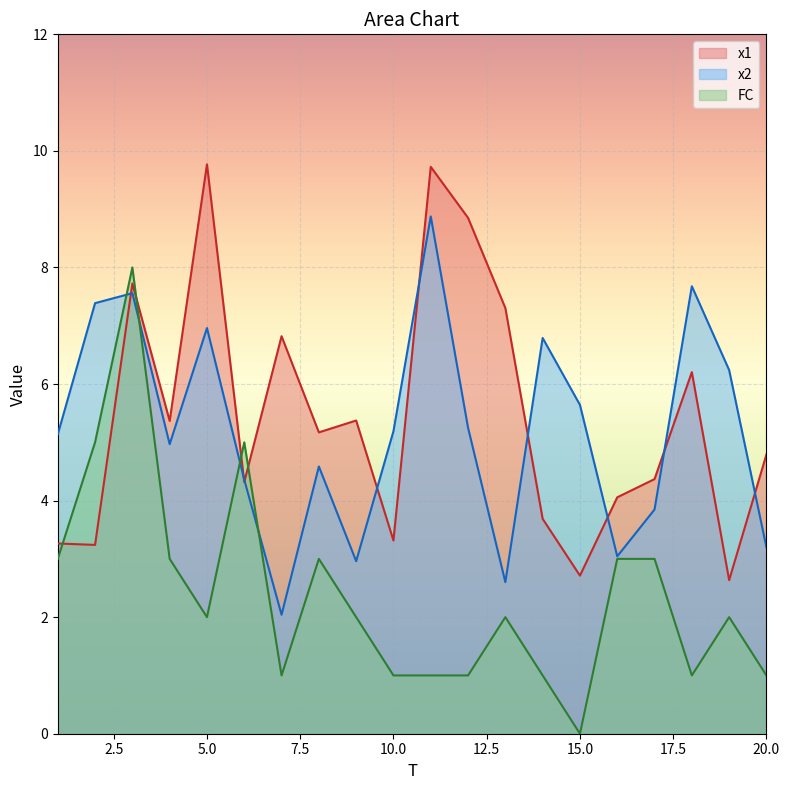

What is the value of the FC point at the 12th from the left?

1.0